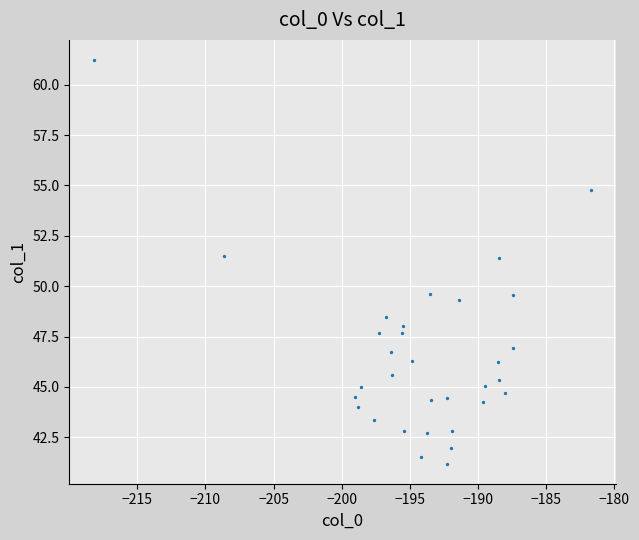

What is the range of X values (max minus min)?

36.4